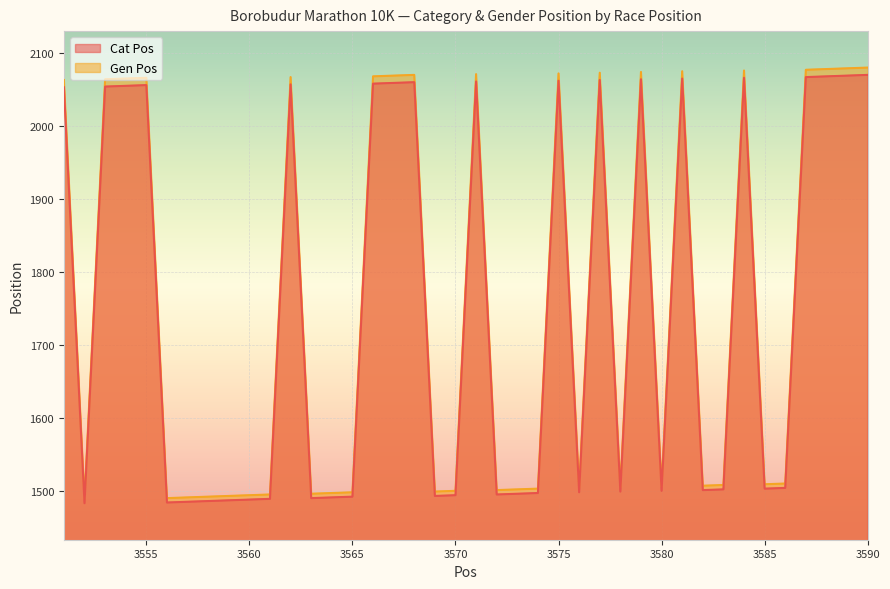

Which series has the largest total across all categories?

Gen Pos